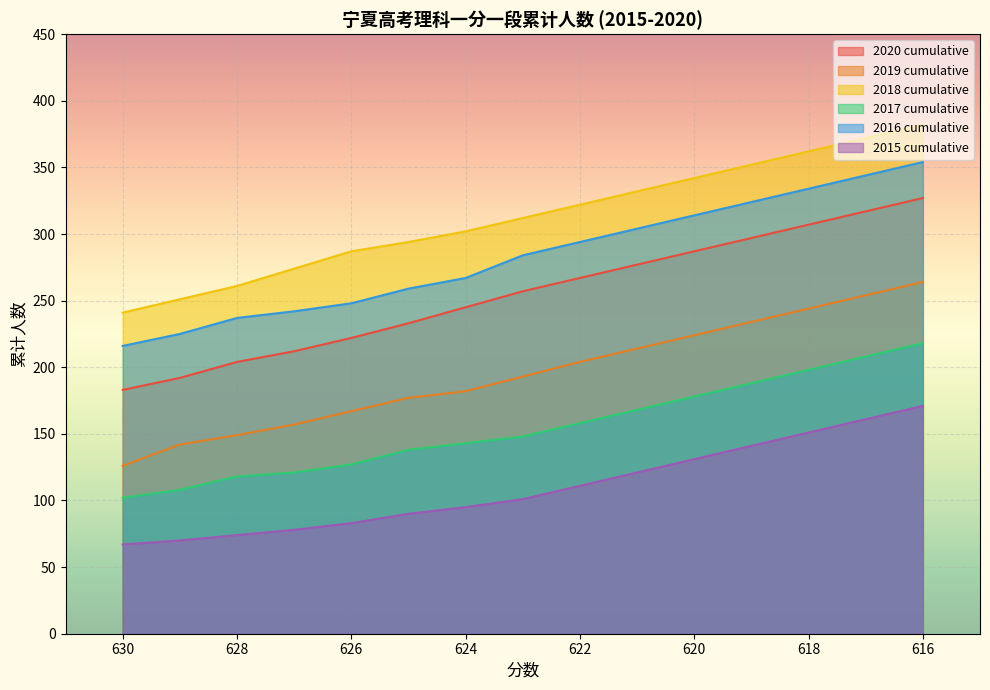

What is the greatest value displayed?

382